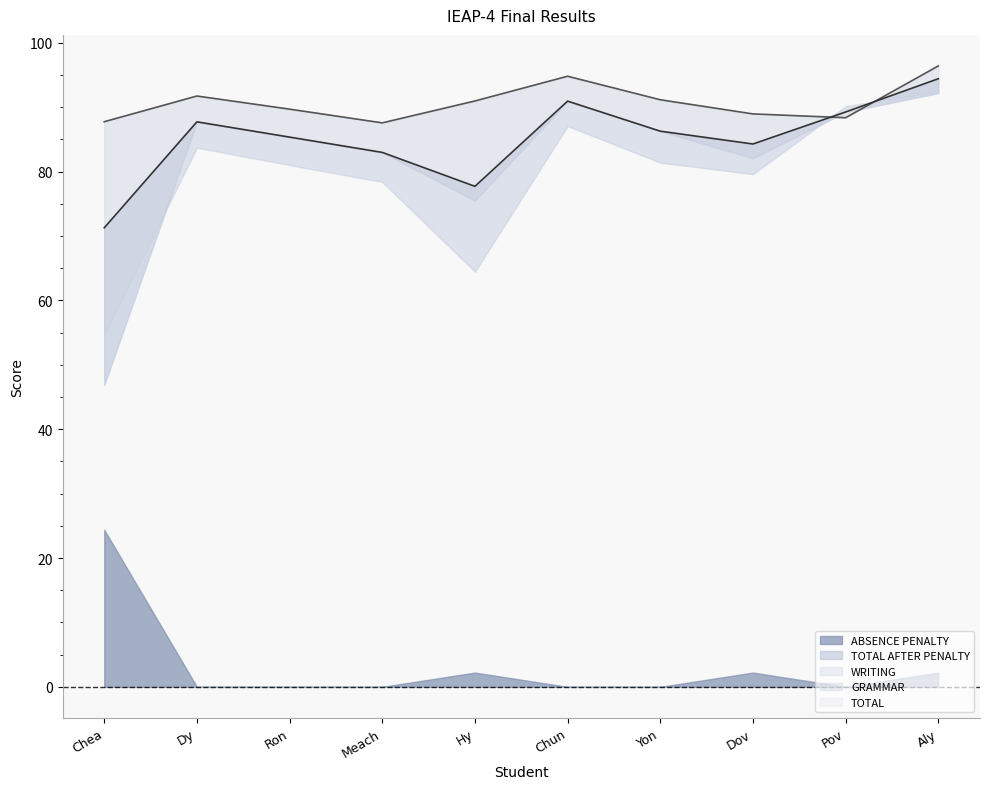

Reading right to left, what are all the values shown in this chart?

GRAMMAR: 96.4	88.4	89.0	91.2	94.8	91.0	87.6	89.7	91.7	87.7
WRITING: 92.4	90.1	79.6	81.4	87.1	64.5	78.4	81.0	83.7	54.8
TOTAL: 94.4	89.2	84.3	86.3	90.9	77.7	83.0	85.3	87.7	71.3
TOTAL AFTER PENALTY: 92.2	89.2	82.1	86.3	90.9	75.5	83.0	85.3	87.7	46.9
ABSENCE PENALTY: 2.2	0.0	2.2	0.0	0.0	2.2	0.0	0.0	0.0	24.4